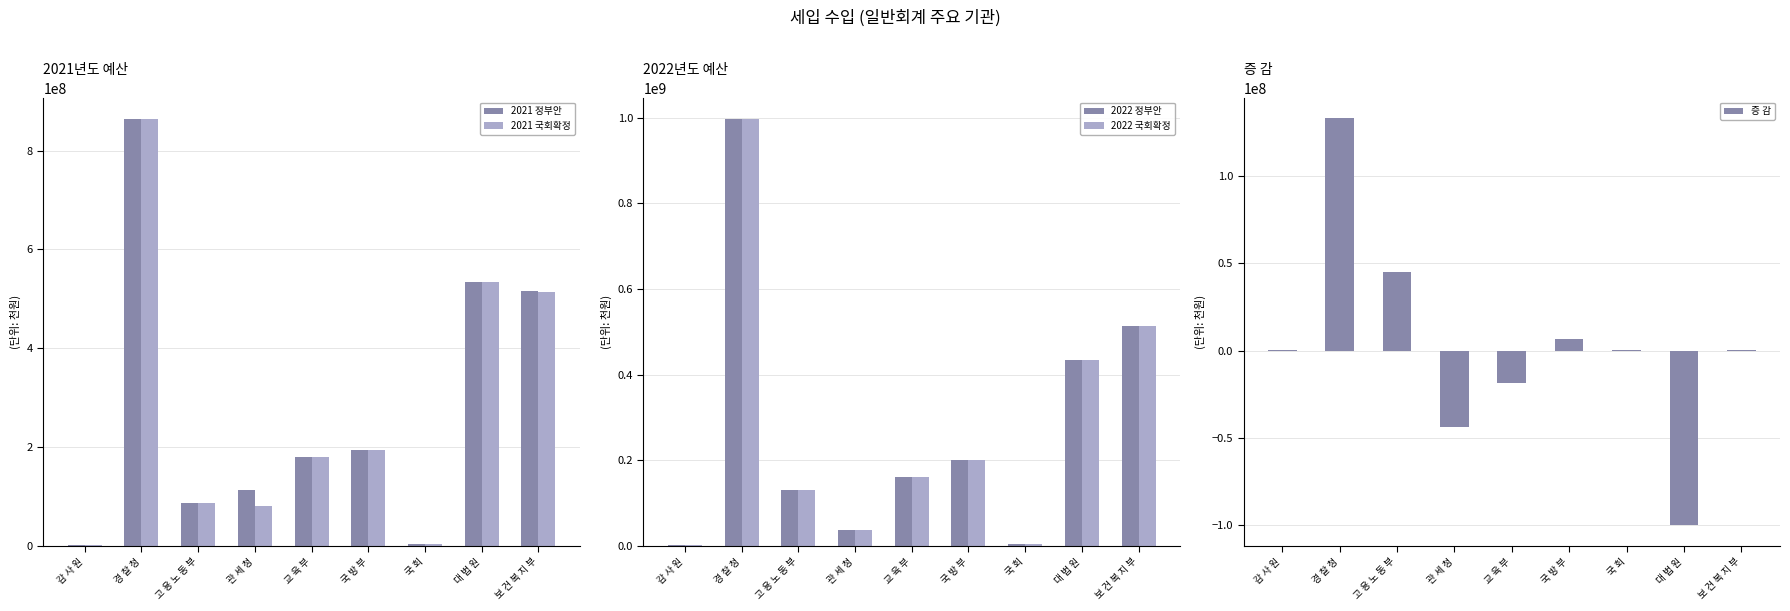

How many values in the 2021 국회확정 series exceed 178899000?

4